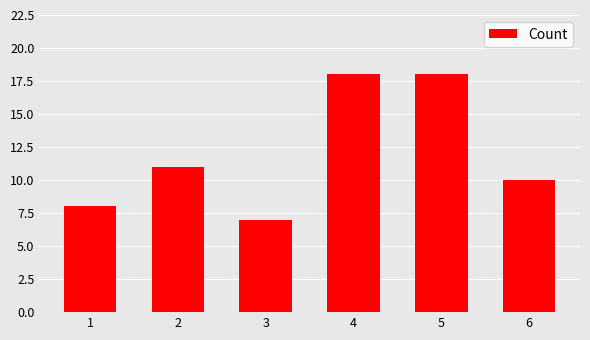

The value at 4 is 18. True or false?

True